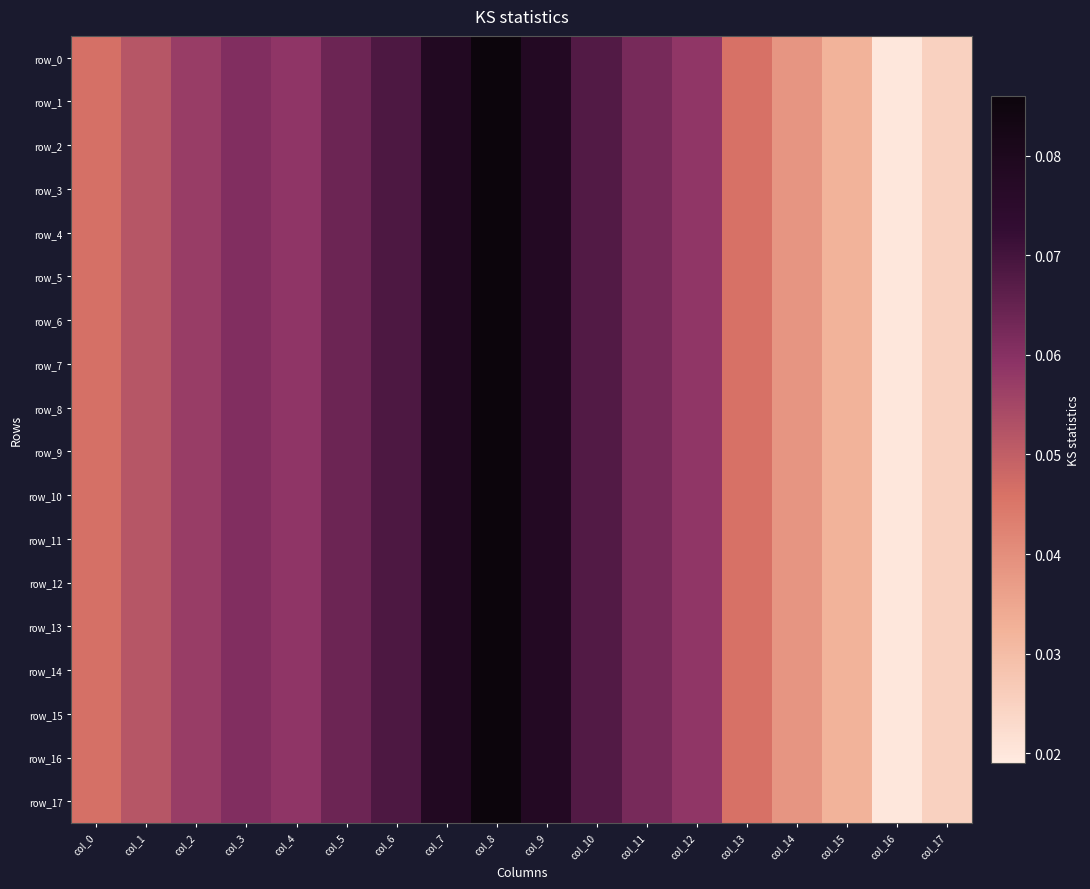

How many distinct data groups are displayed?

18